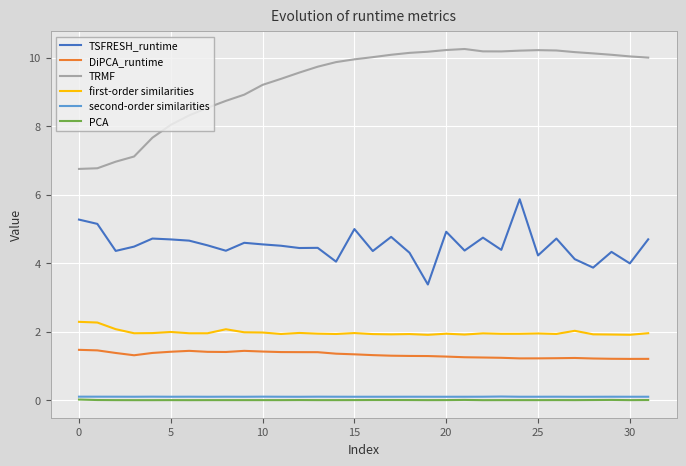

Which series has the widest spread of values?

TRMF